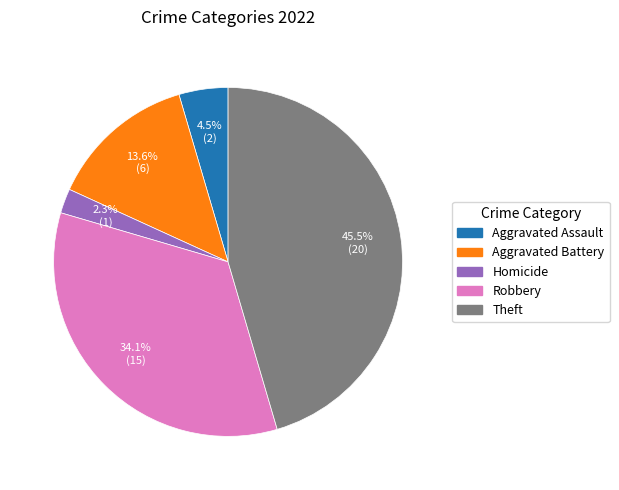

Is there any slice that represents more than half of the pie?

No